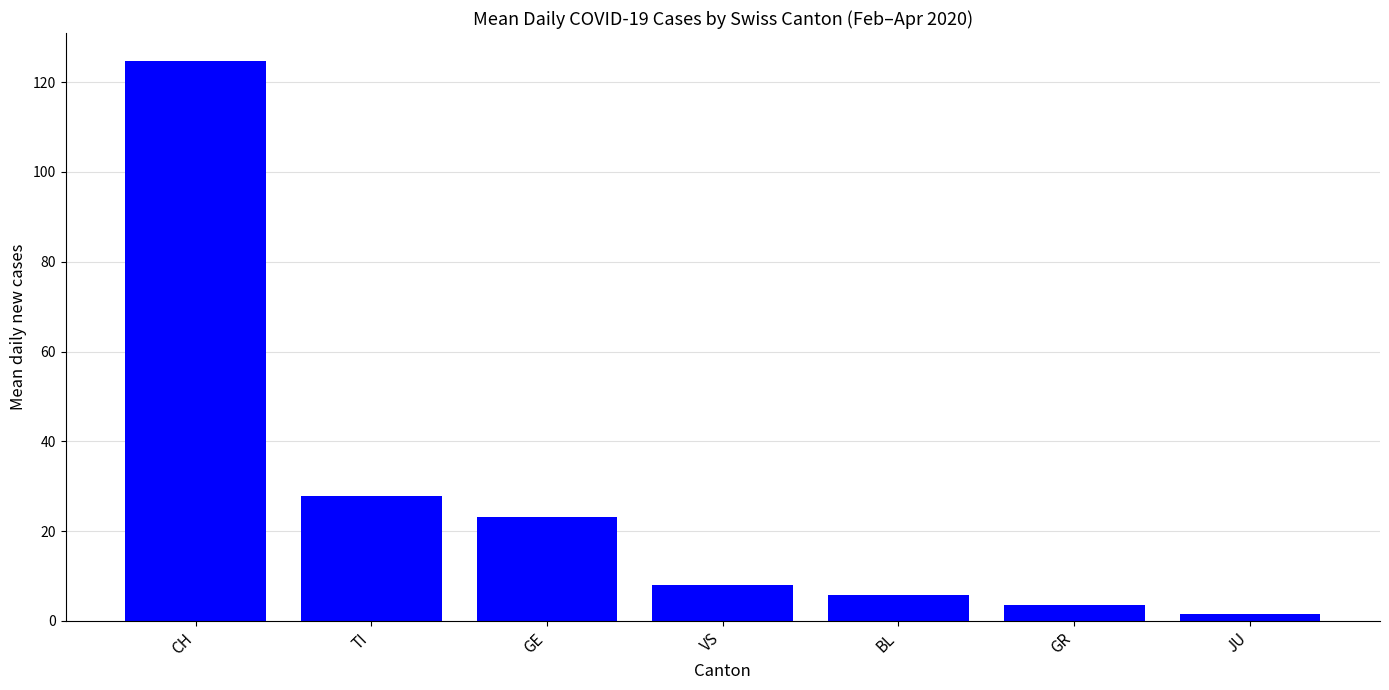

What is the label of the 5th bar from the left?

BL